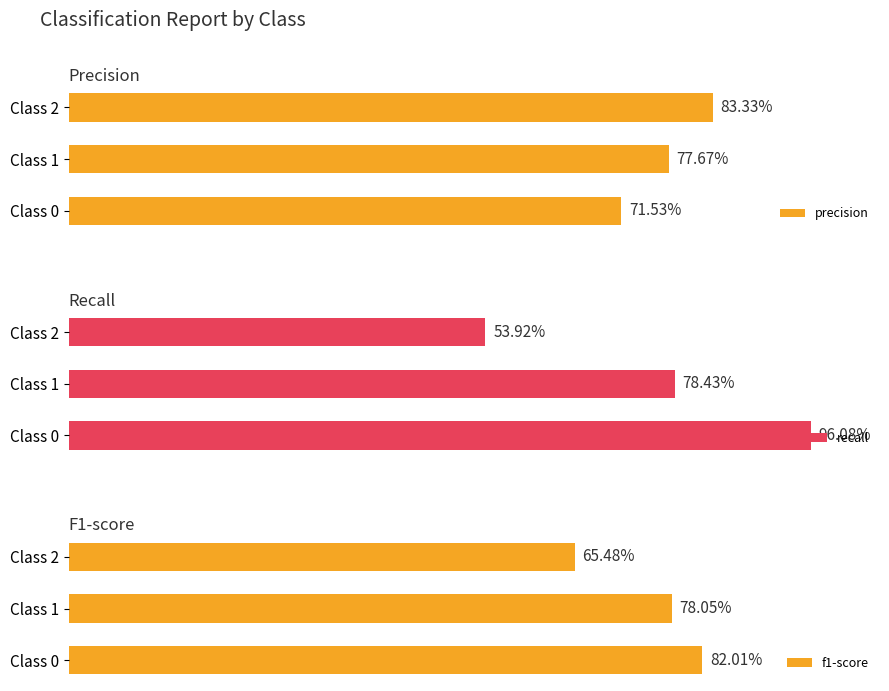

Between Class 0 and Class 1, which series saw the biggest shift?

recall